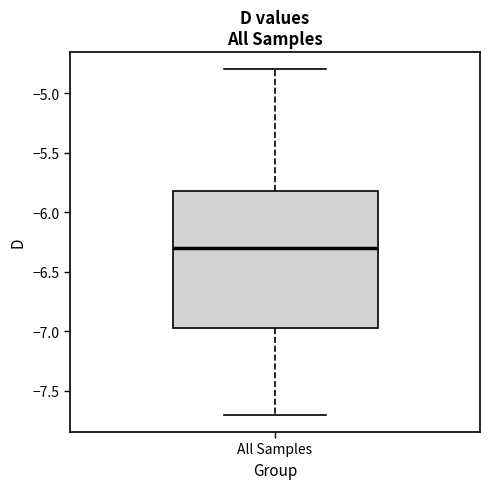

Read this box plot against the y-axis: the position of the median line, the range covered by the box, and the ends of both whiskers. The values are not printed on the chart, so give them approximately, as read against the axis.

median -6.30, box -6.95 to -5.80, whiskers -7.70 to -4.80